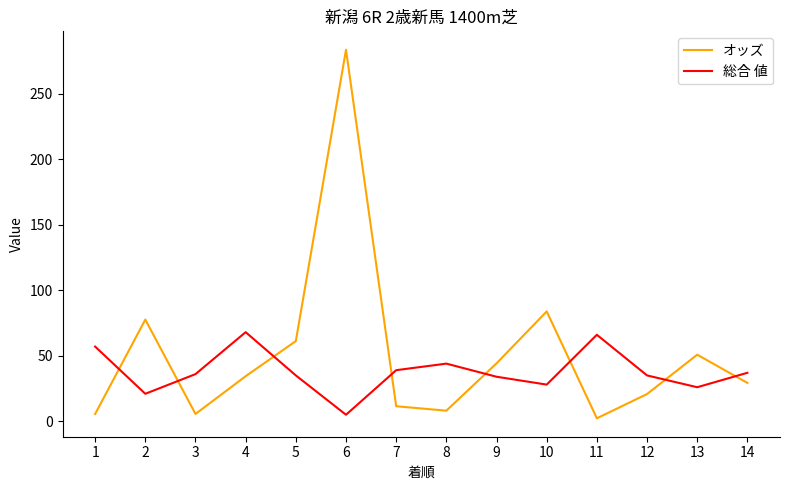

Rank the series at 8 from lowest to highest value.

オッズ, 総合 値